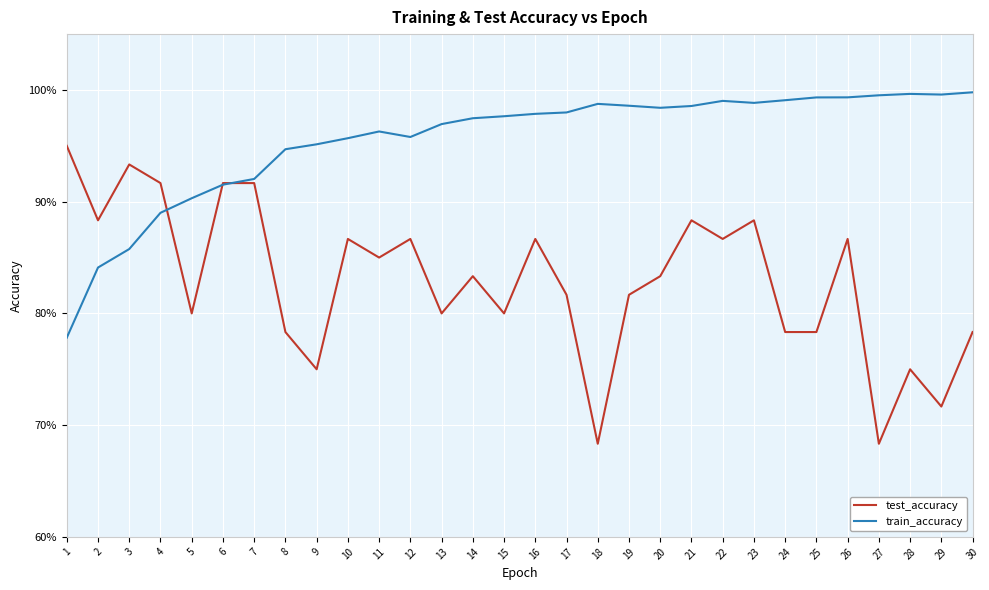

Which category has the lowest value across all series?

18